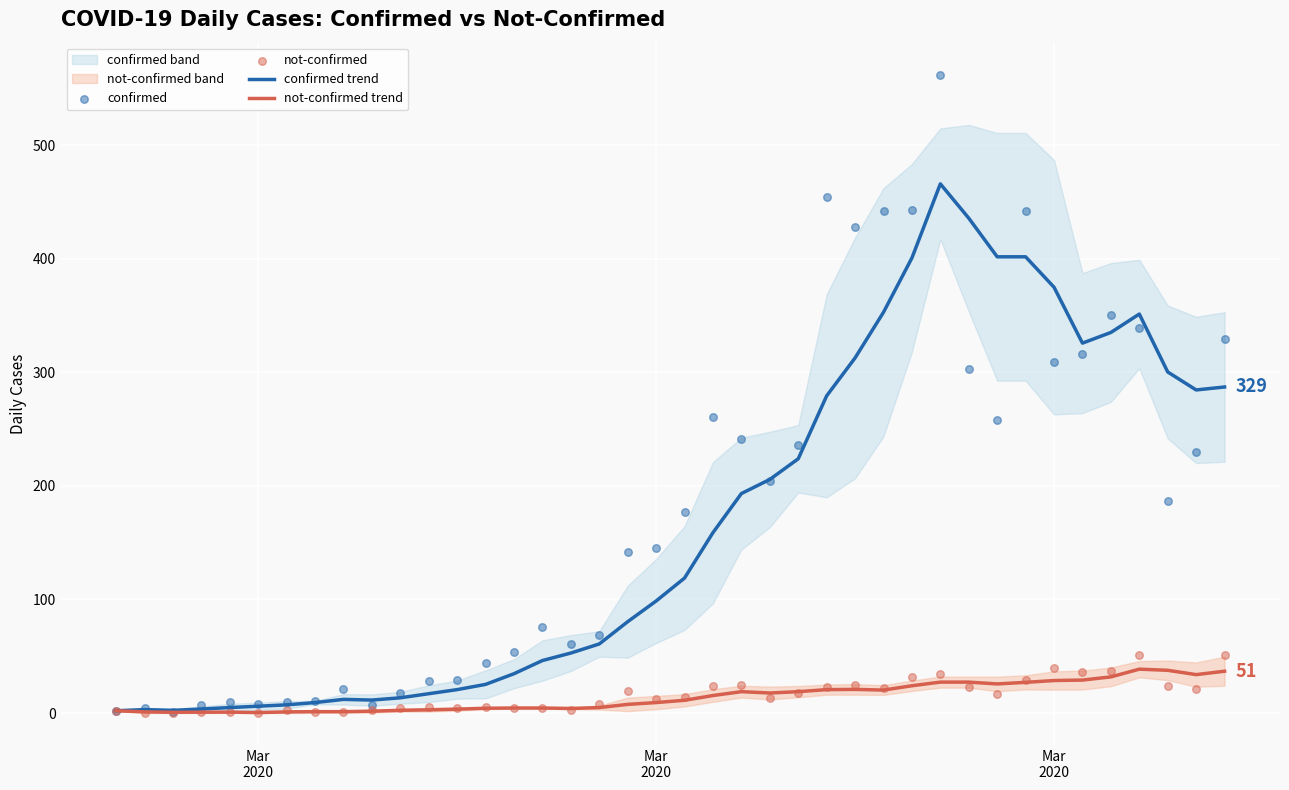

Which series has the largest total across all categories?

confirmed